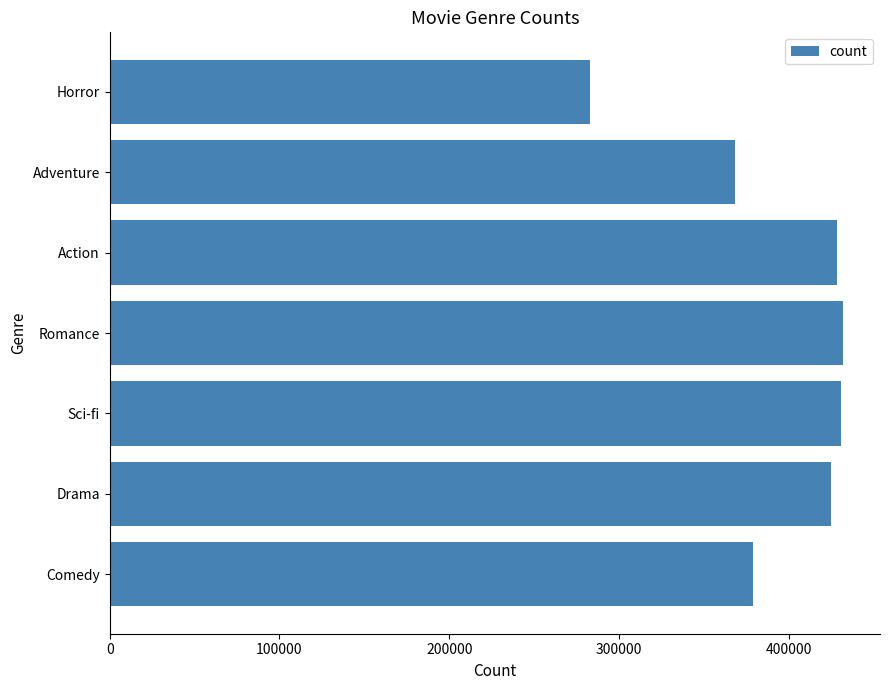

At which label is the value closest to 357419?

Adventure